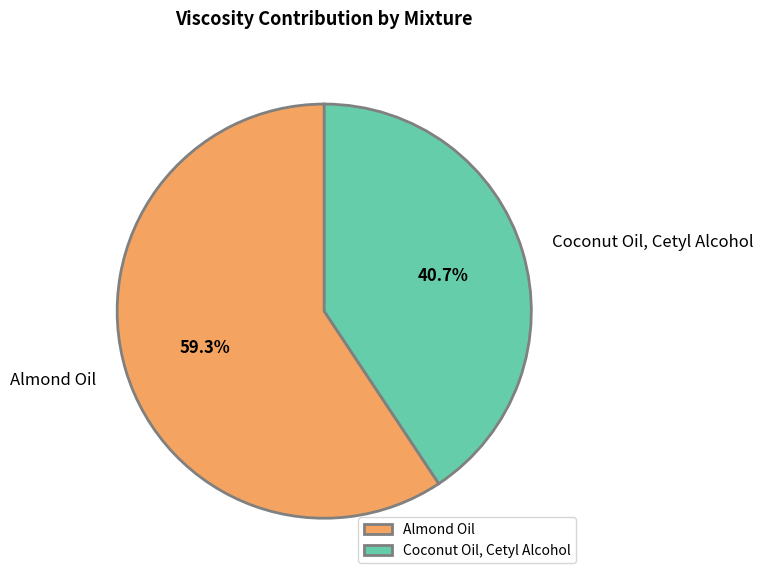

Does any single category account for the majority?

Yes